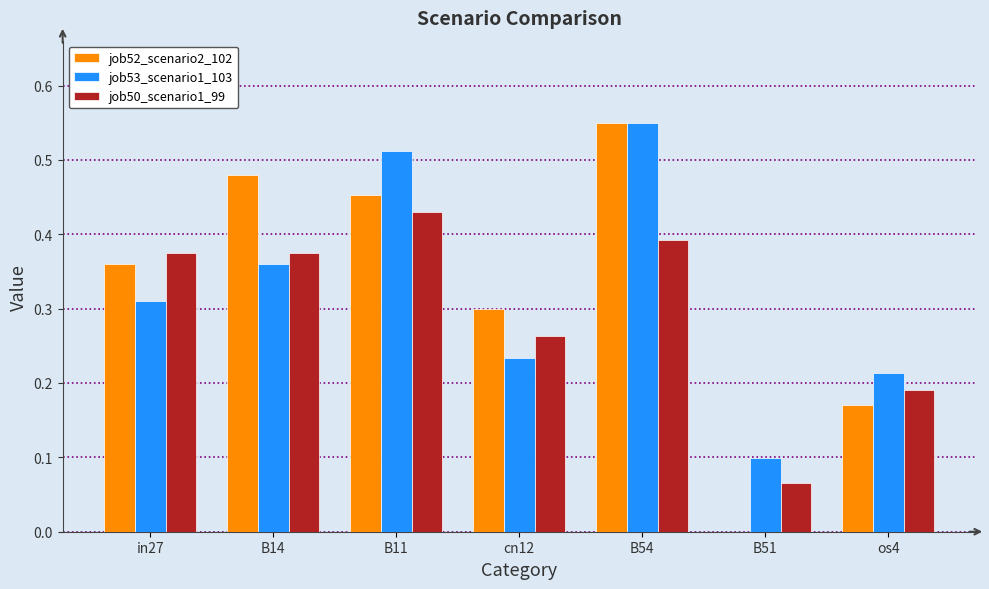

What is the sum of the job52_scenario2_102 values at os4 and B54?

0.7